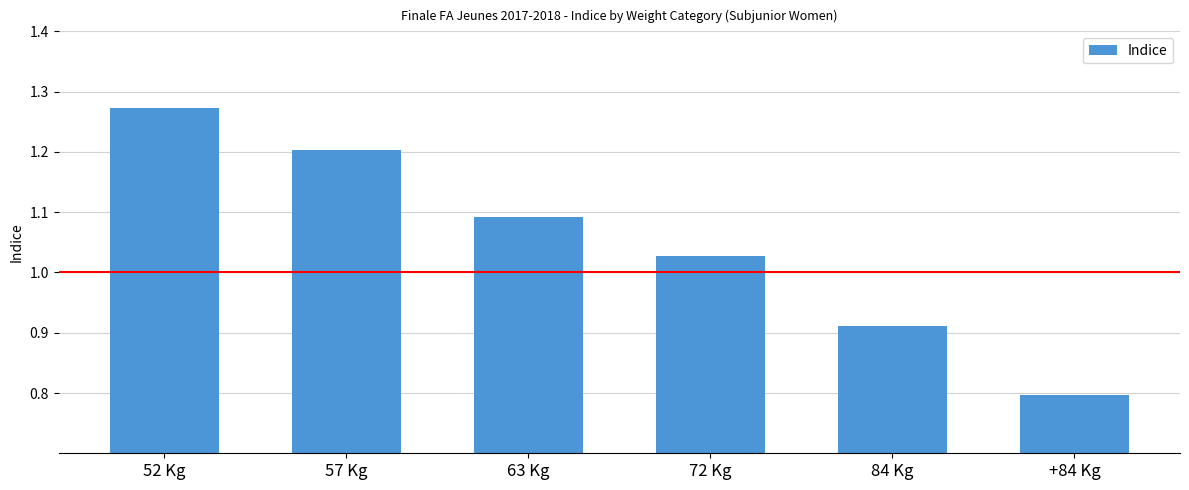

Between +84 Kg and 72 Kg, which is larger?

72 Kg